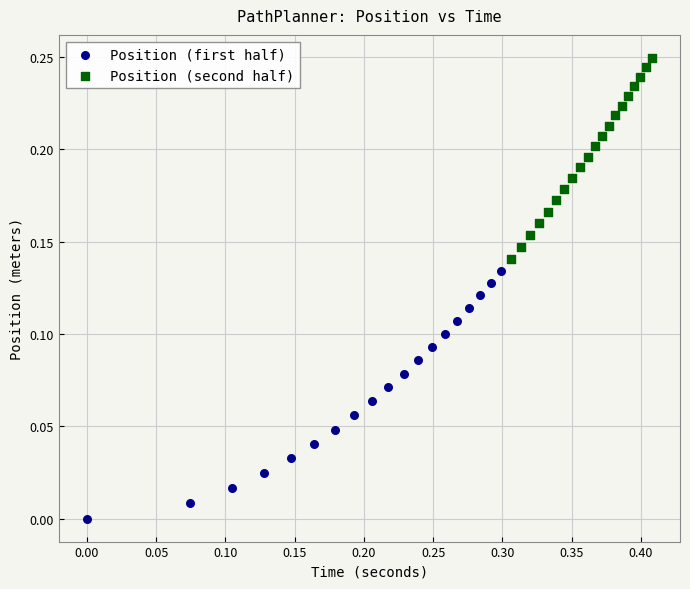

Which series has the largest Y range (max minus min)?

Position (first half)